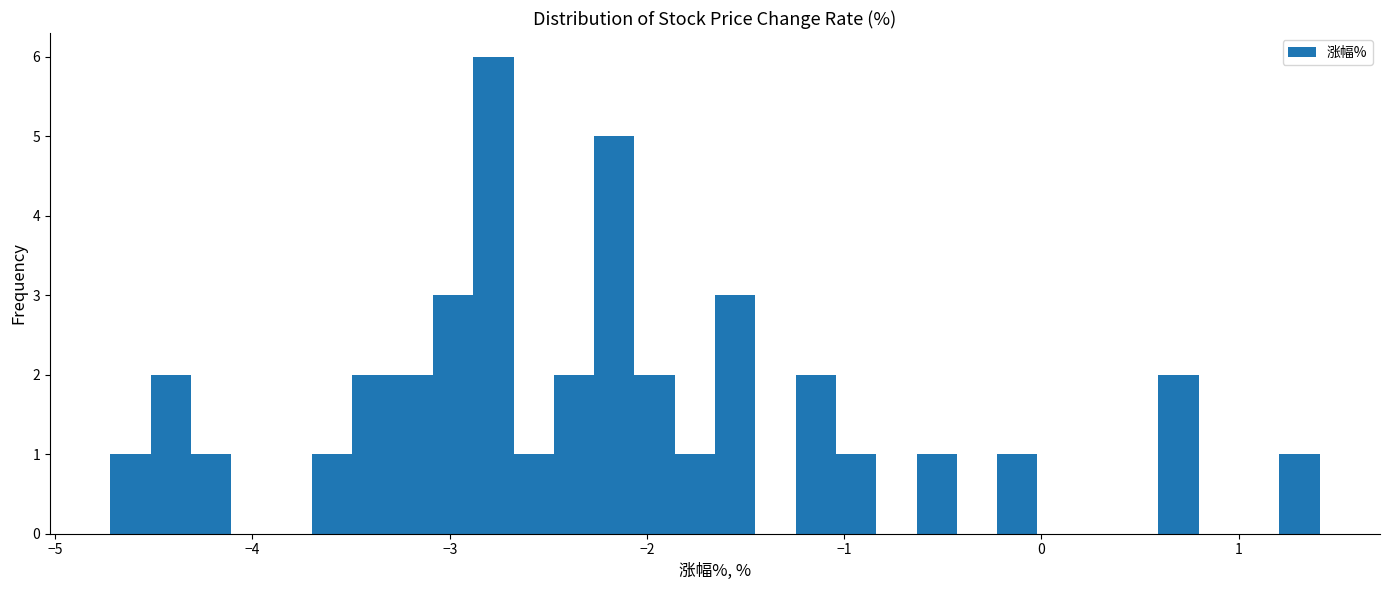

Read against the x-axis, roughly where is the centre of the tallest bar?

-2.8